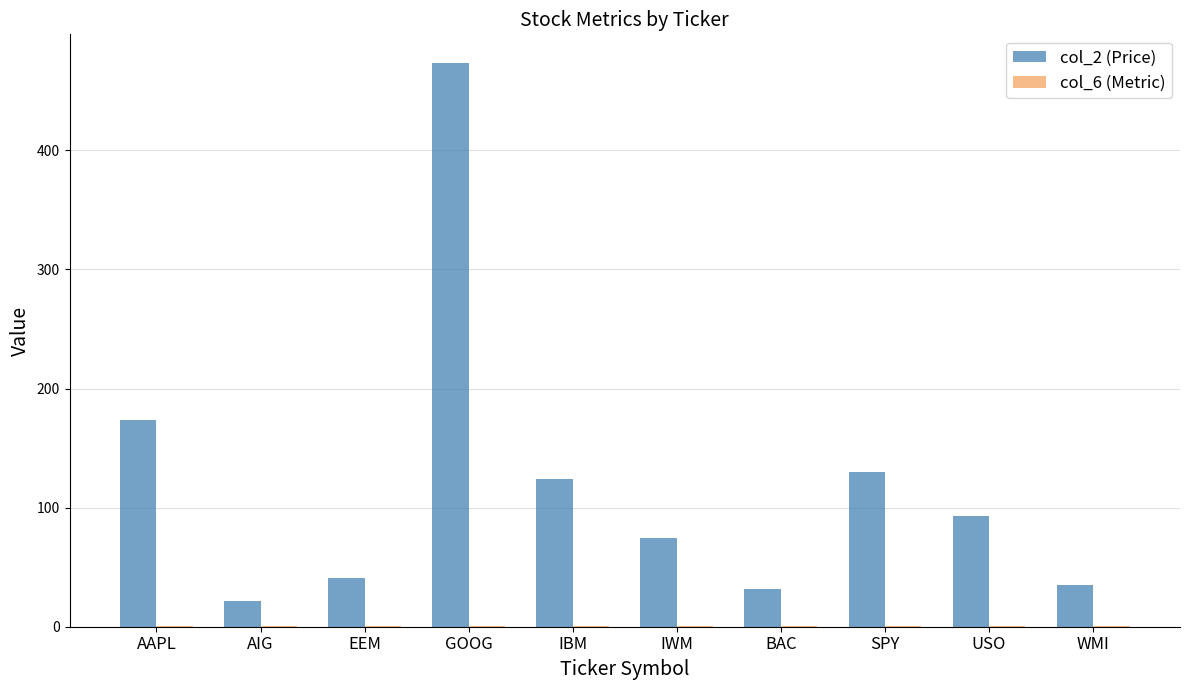

What is the maximum value for col_2 (Price)?

473.8